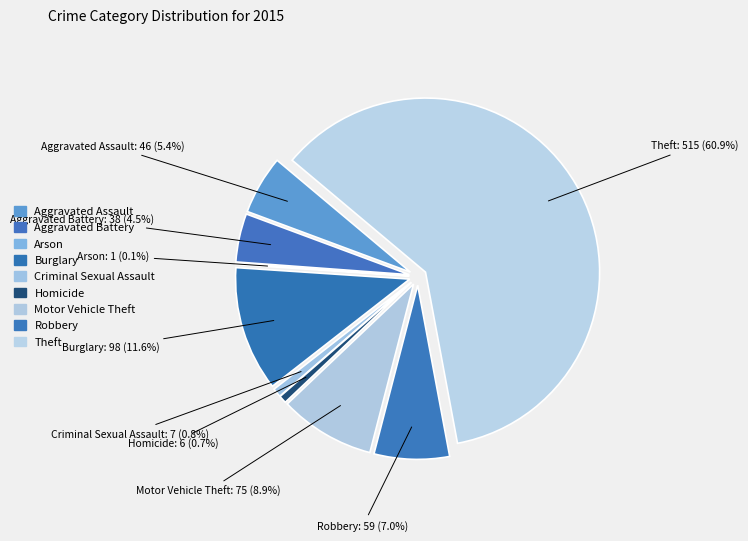

Is there a majority slice in this chart?

Yes